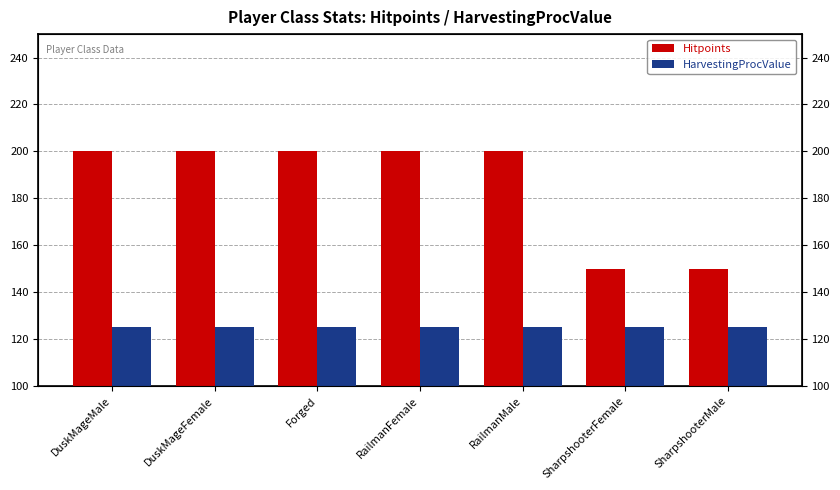

Which series changed the most between DuskMageFemale and RailmanFemale?

Hitpoints